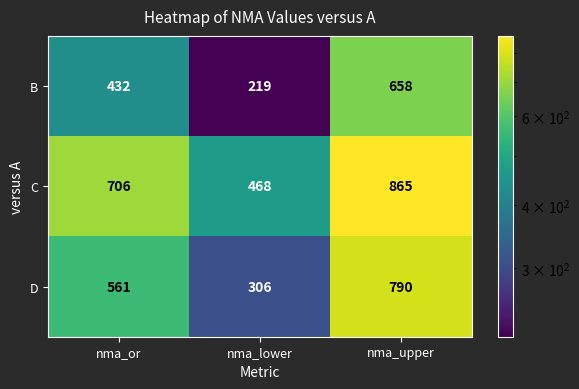

What is the difference between the B values at nma_or and nma_upper?

226